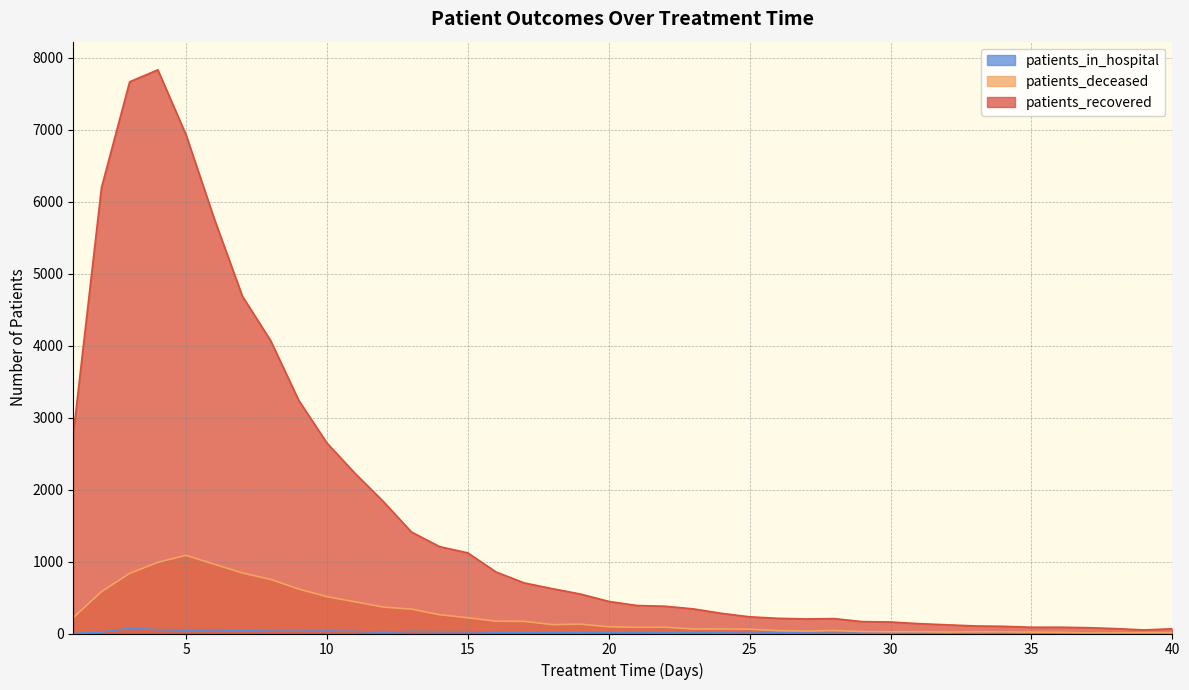

True or false: patients_recovered has more than 2 interior local peaks.

False